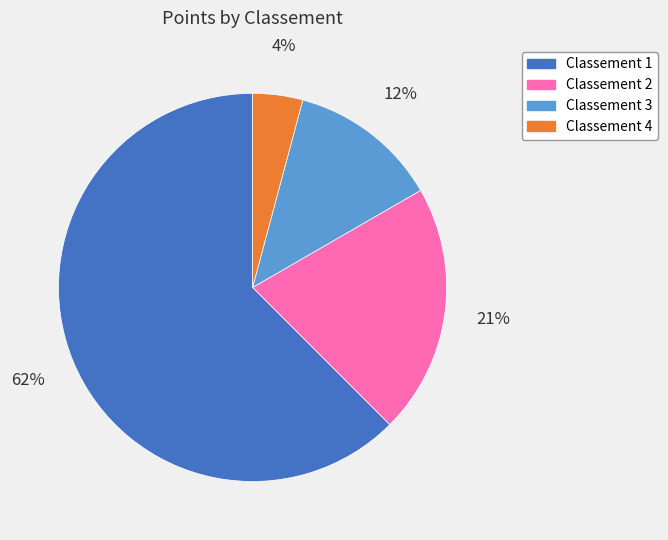

Is the sum of Classement 4 and Classement 1 greater than half?

Yes